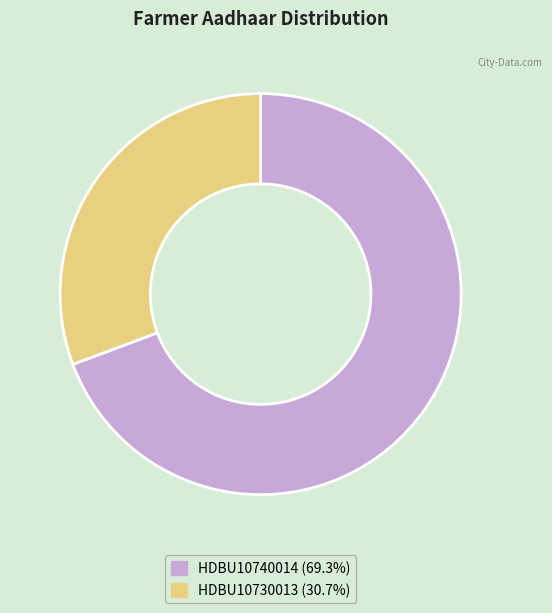

Is it true that HDBU10730013 is 17% of the pie?

False